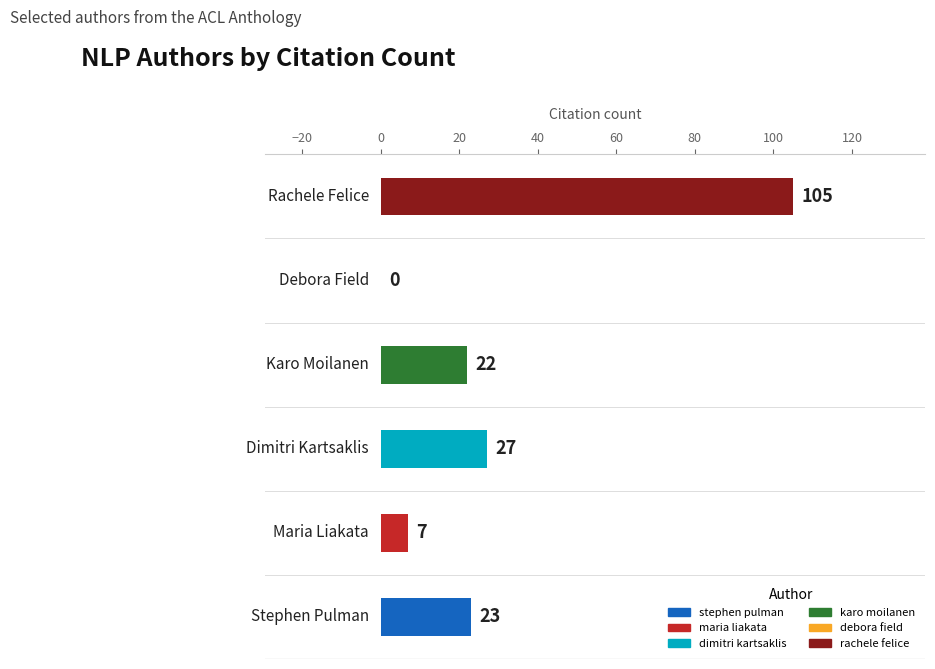

What is the maximum value shown in the chart?

105